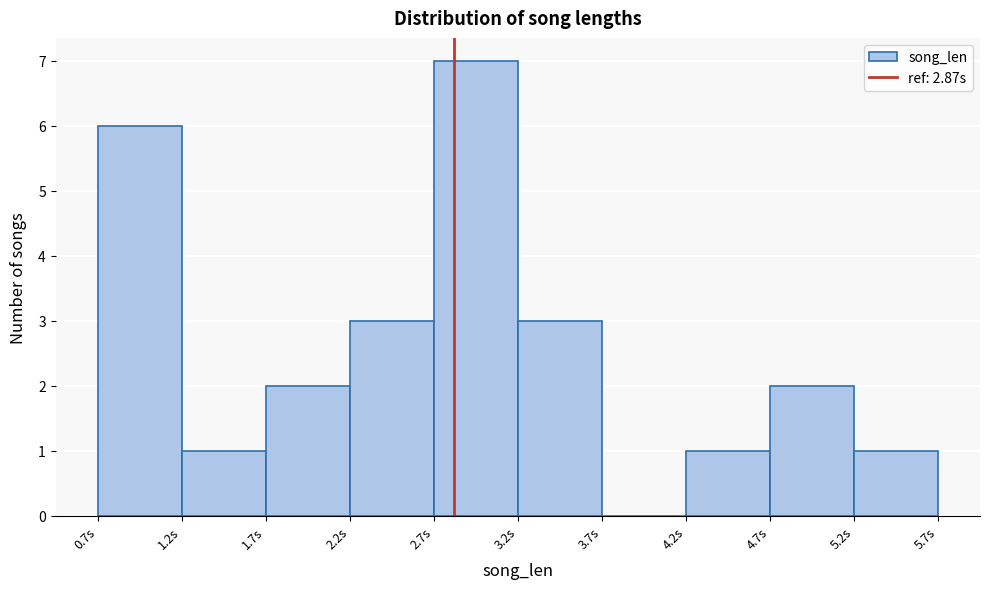

Which range on the x-axis has the tallest bar?

2.7 to 3.2